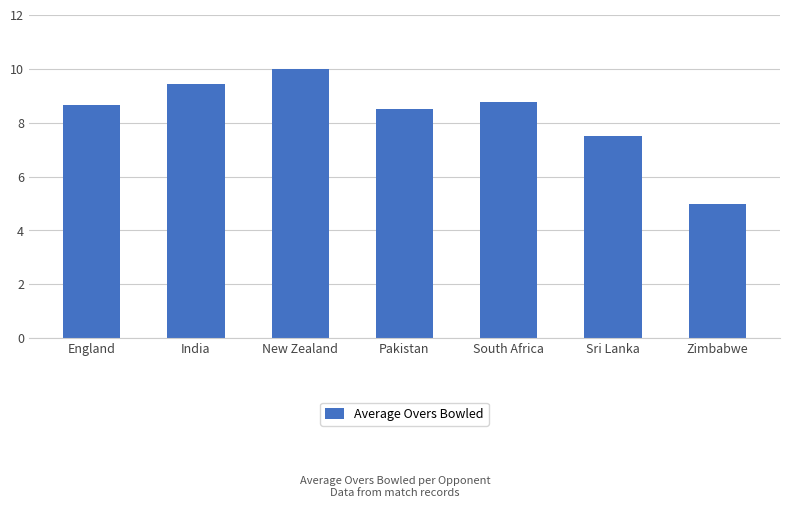

What is the difference between the values at Sri Lanka and Pakistan?

1.0